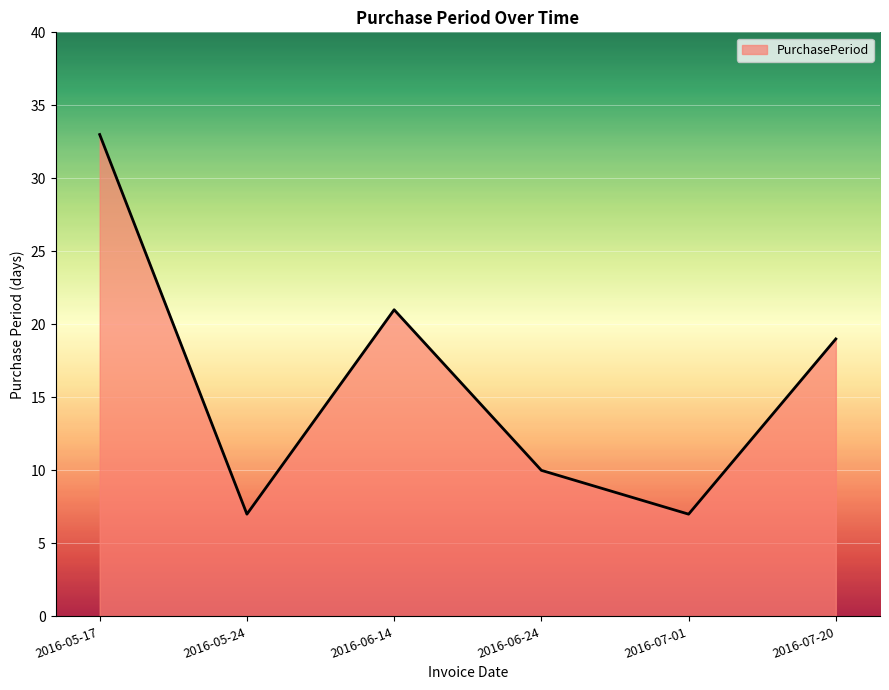

Where is the first local maximum?

2016-06-14